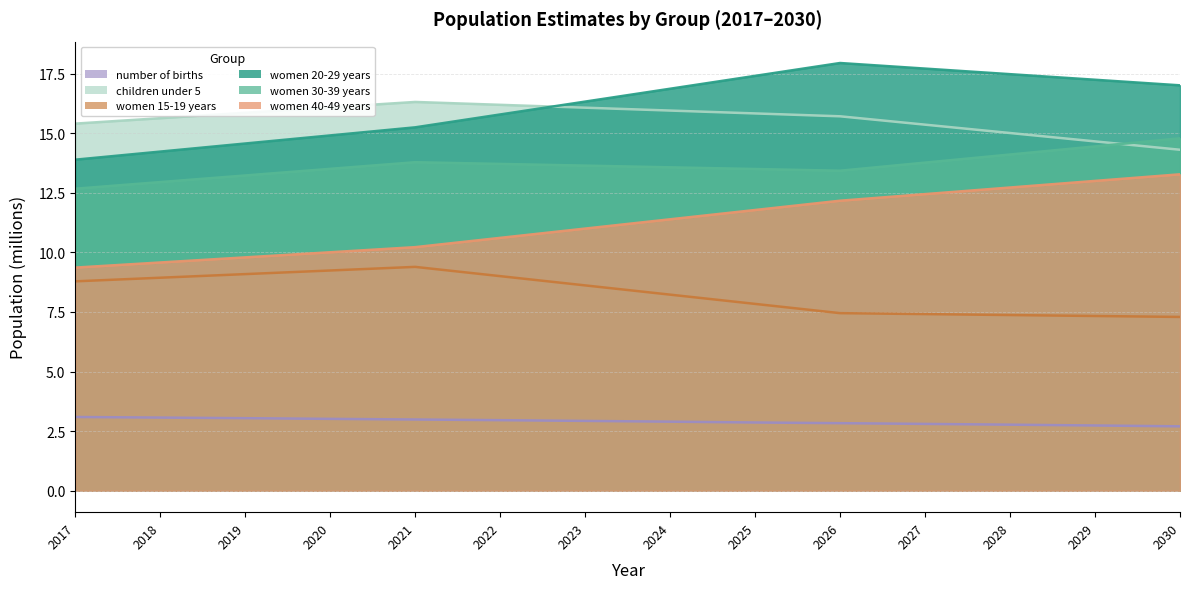

What is the sum of all women 20-29 years values?

226.6